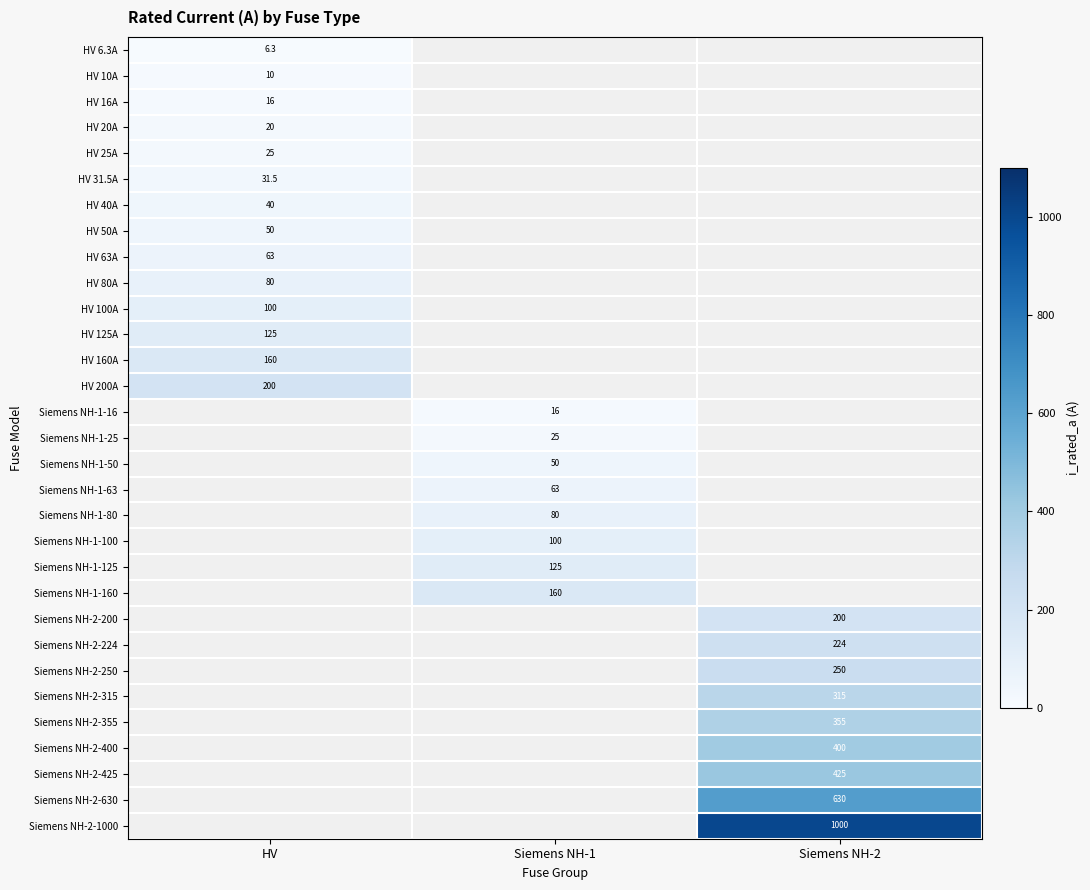

True or false: Siemens NH-2-250 has a value of 380.0 at Siemens NH-2.

False